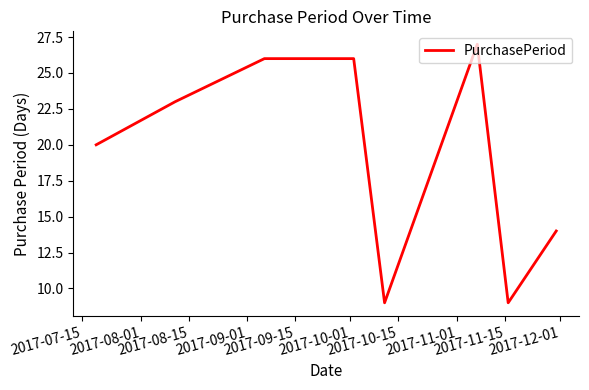

What is the maximum value shown in the chart?

27